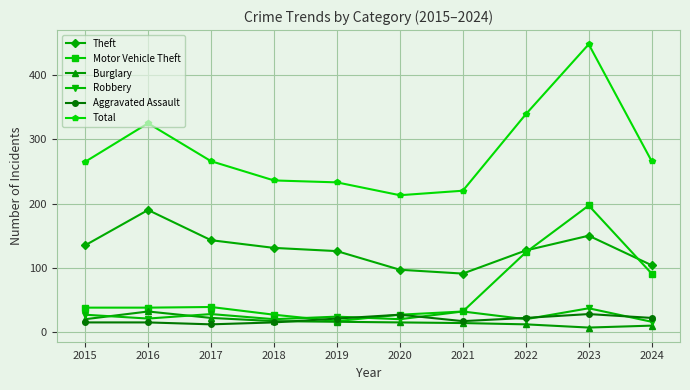

Is the value of Total at 2018 greater than the value of Robbery at 2018?

Yes